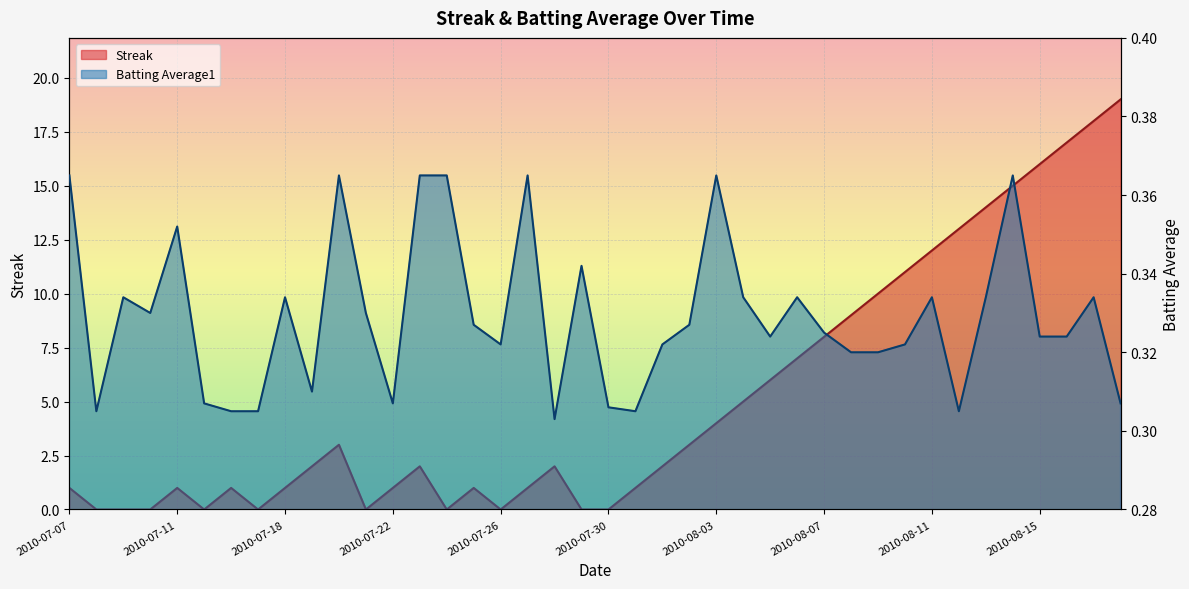

What is the value of the Batting Average1 point at the 36th from the left?

0.4